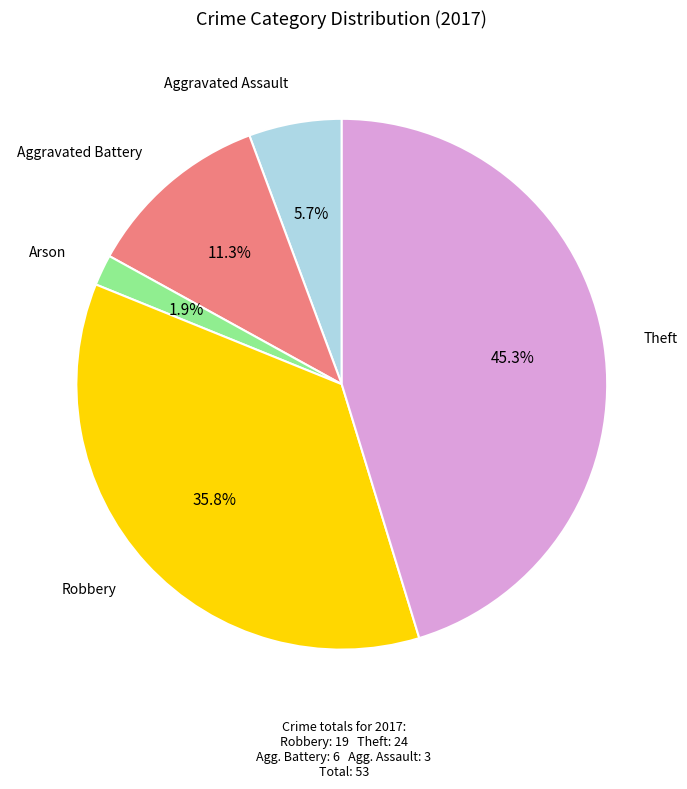

Is there a majority slice in this chart?

No